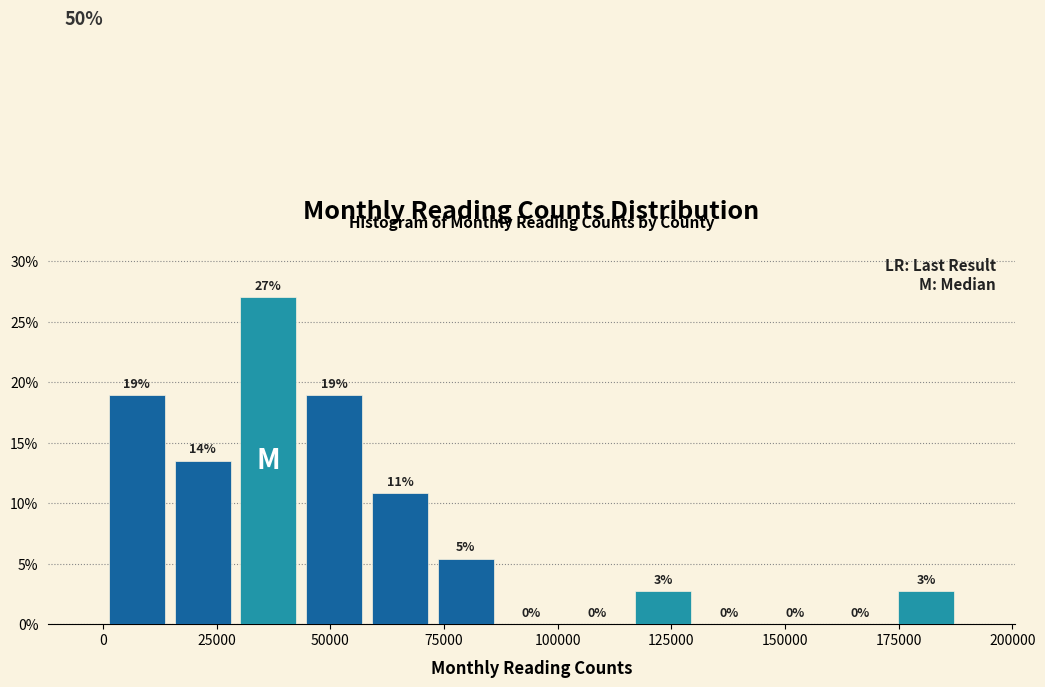

Around what value on the x-axis is the tallest bar? Give the approximate position of its centre, as read against the axis.

35000